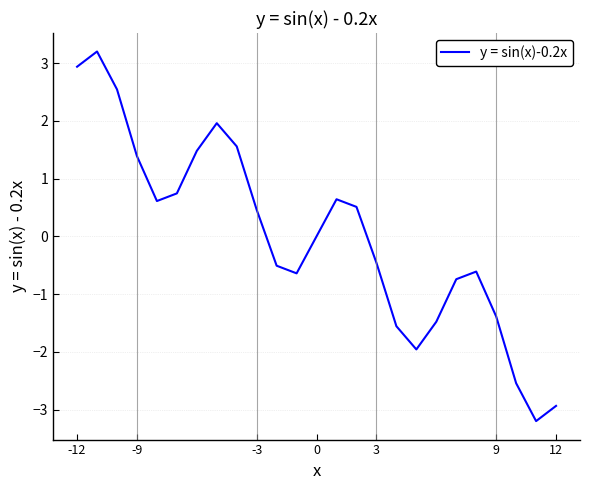

Does the chart have visible grid lines?

Yes